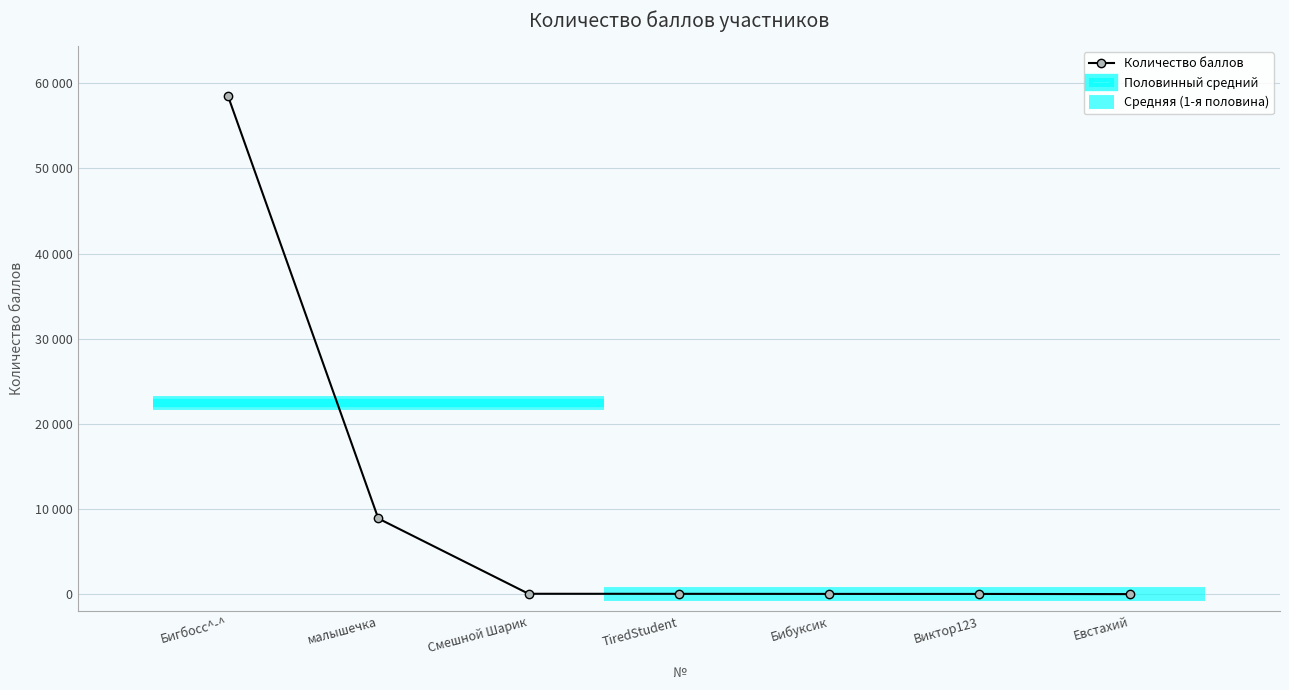

At which category does the chart reach its peak across all series?

Бигбосс^-^